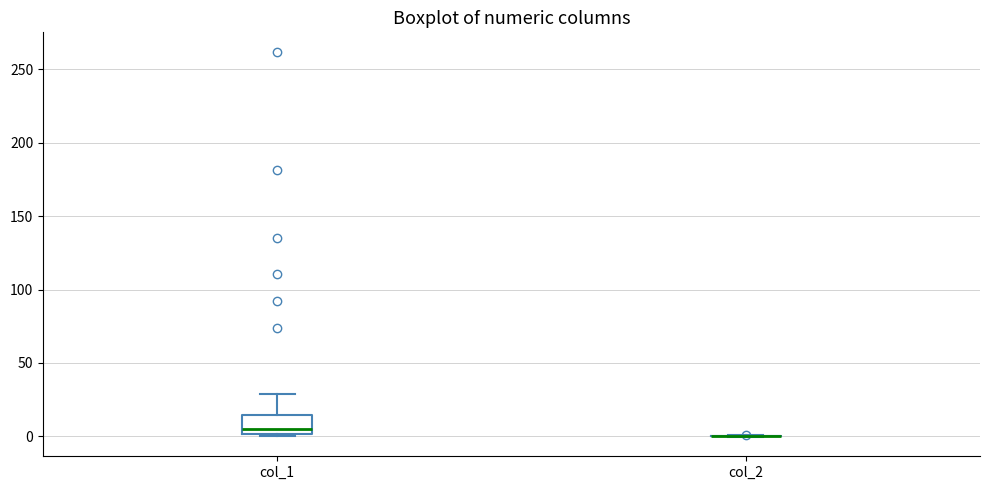

Reading left to right, transcribe this box plot: for each box, give where its median line is, the range the box spans, and where its two whiskers end, as read against the y-axis. The values are not printed on the chart, so give them approximately, as read against the axis.

col_1: median 5, box 0 to 15, whiskers 0 (just below the box's lower edge) to 30
col_2: box collapsed to a line at 0, whiskers 0 to 0